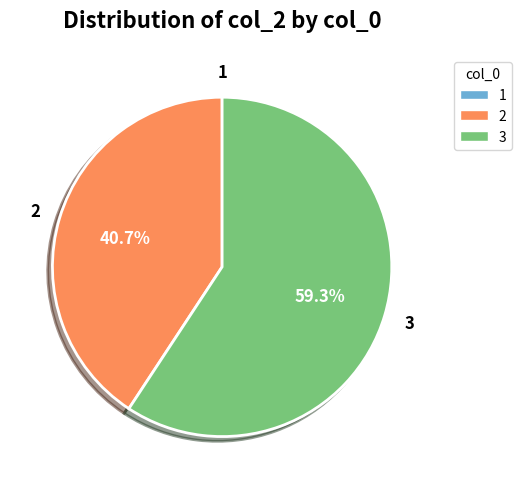

Which category has the biggest portion of the pie?

3